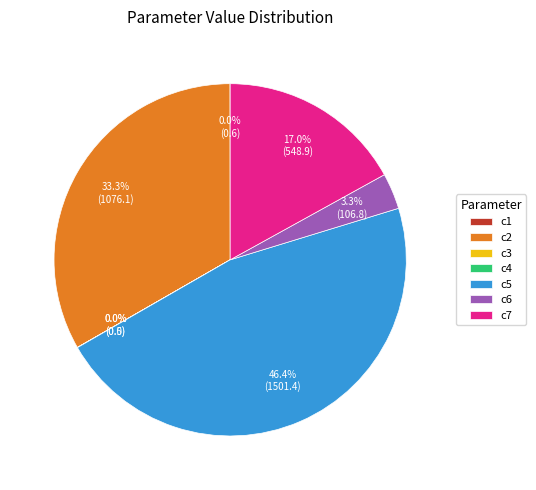

Combined, do c2 and c5 account for over 50%?

Yes